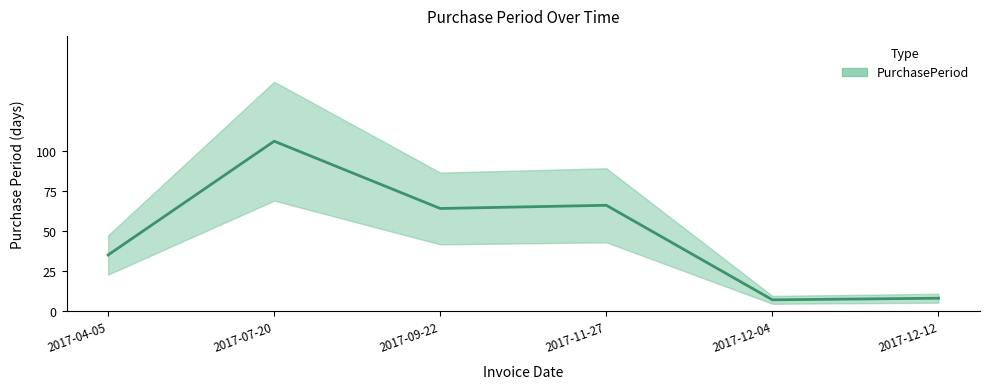

What is the change in value from 2017-09-22 to 2017-12-04?

-57